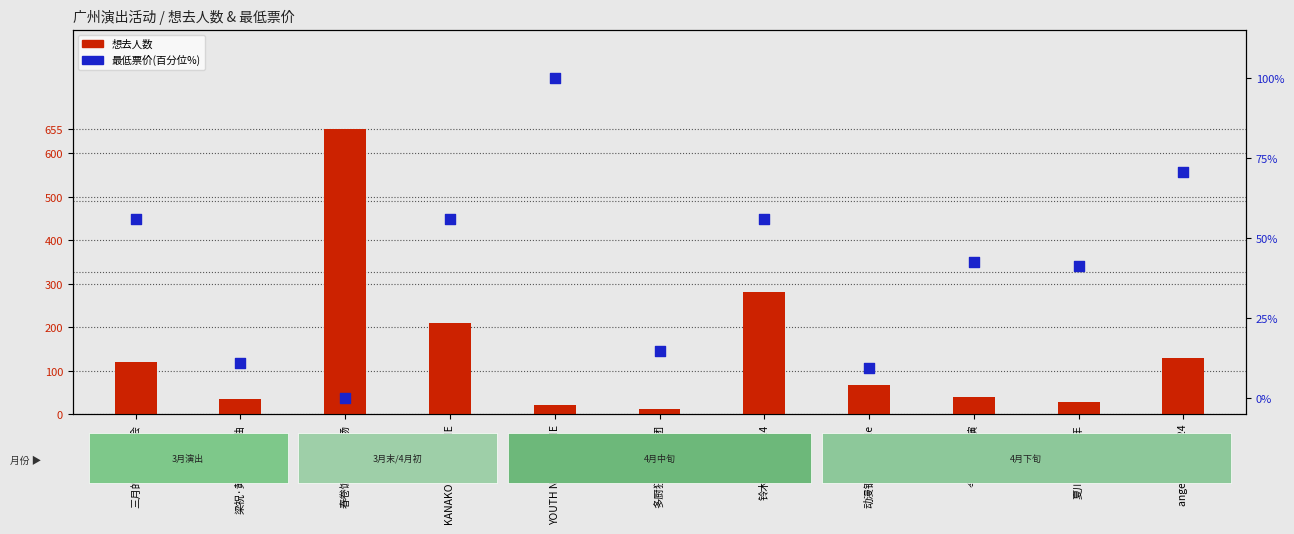

Which series has the largest total across all categories?

想去人数